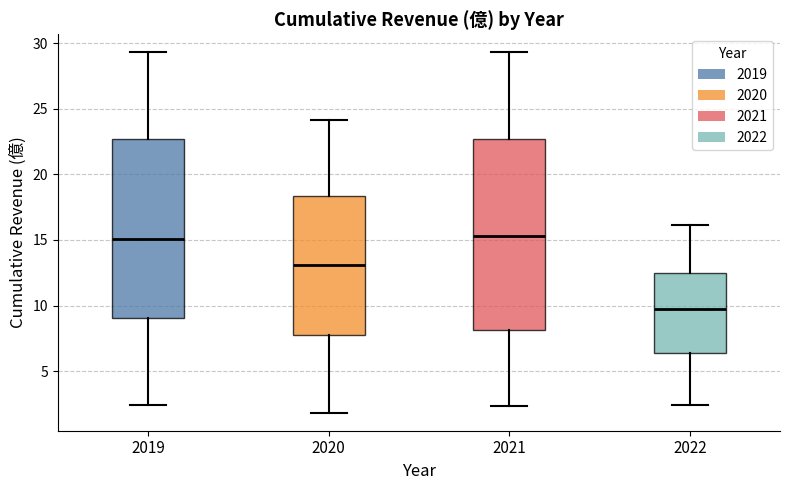

Where does the upper whisker of the box at x = 2020 end on the y-axis? The values are not printed on the chart, so give them approximately, as read against the axis.

24.0